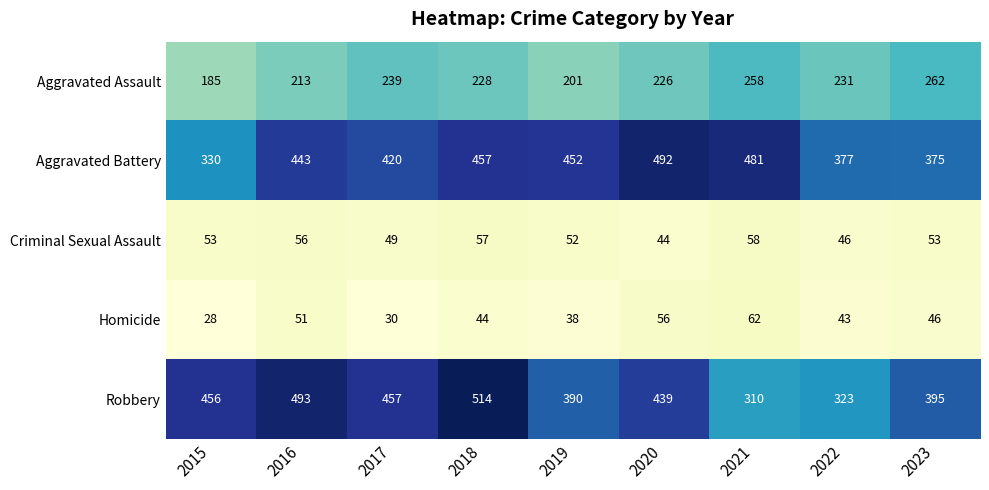

What is the difference between the highest and lowest values at 2021?

423